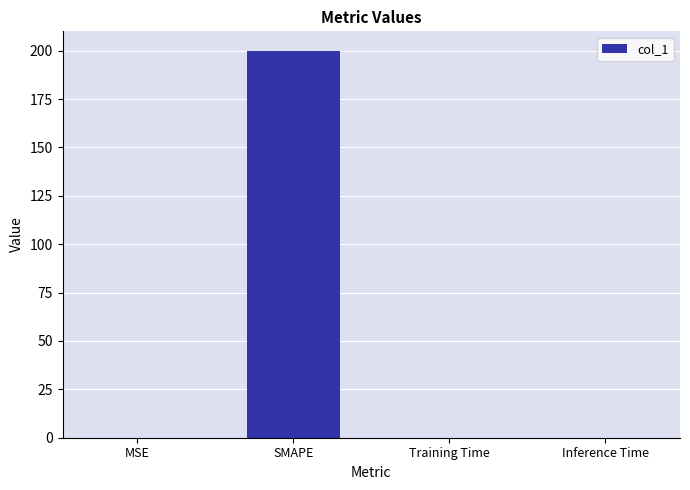

What is the sum of all values?

200.1